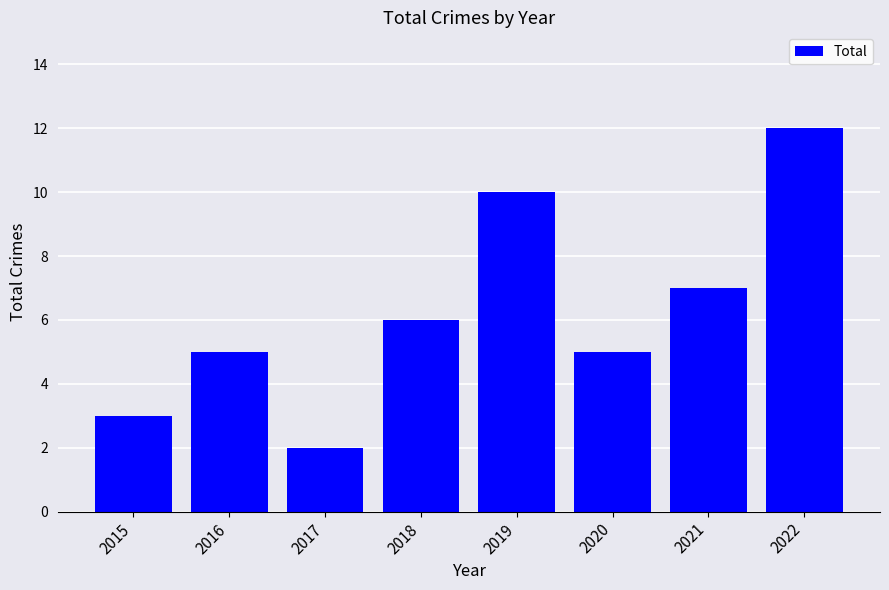

The value at 2015 is 5. True or false?

False